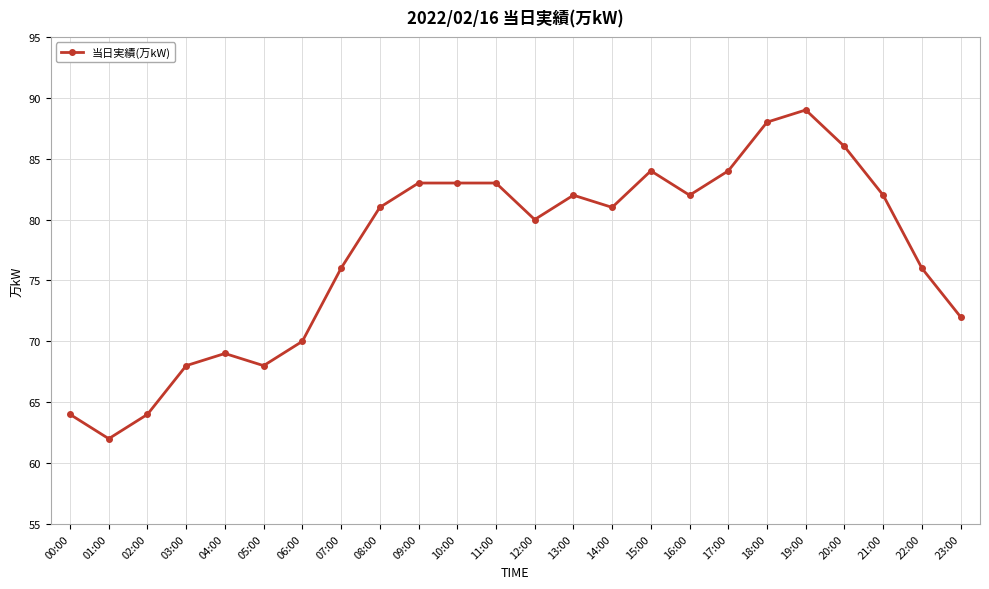

What is the approximate value at 01:00?

62